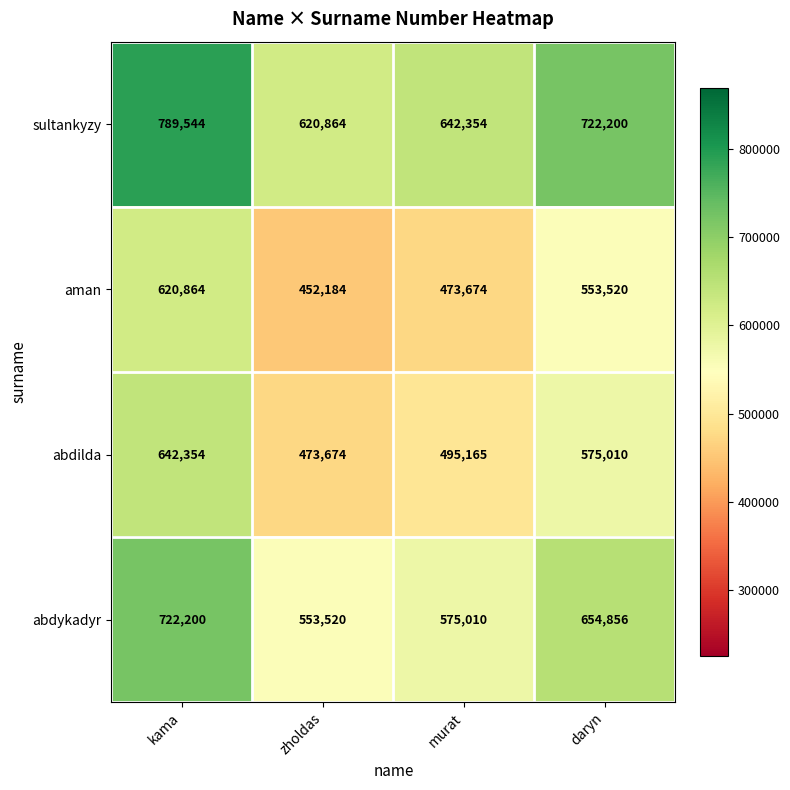

Reading right to left, what are all the values shown in this chart?

sultankyzy: daryn=722200	murat=642354	zholdas=620864	kama=789544
aman: daryn=553520	murat=473674	zholdas=452184	kama=620864
abdilda: daryn=575010	murat=495165	zholdas=473674	kama=642354
abdykadyr: daryn=654856	murat=575010	zholdas=553520	kama=722200